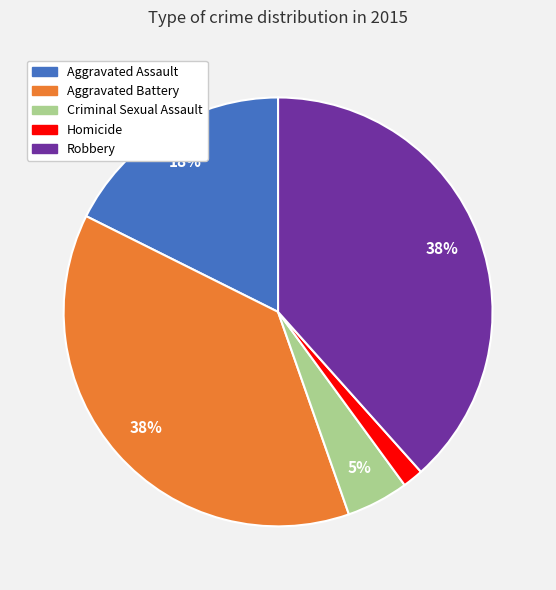

True or false: Aggravated Assault accounts for 18% of the total.

True